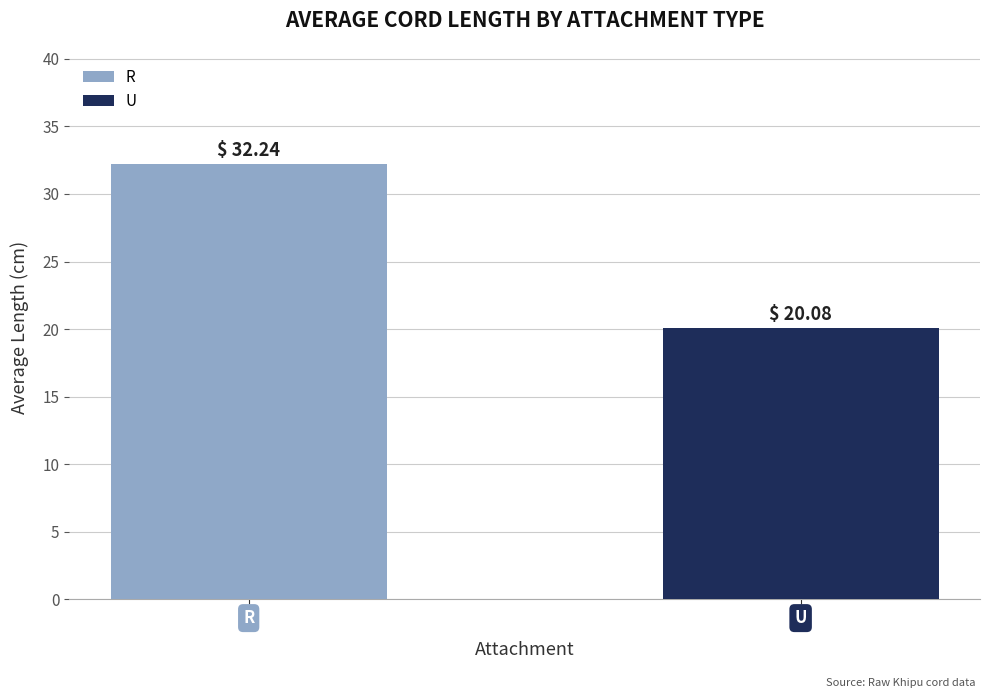

How many data points are above 32?

1